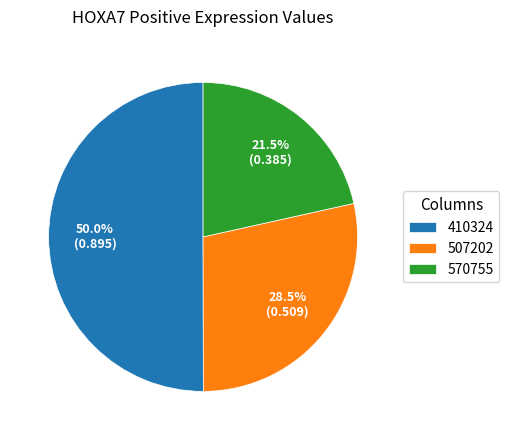

Which slice represents more than half of the pie?

410324